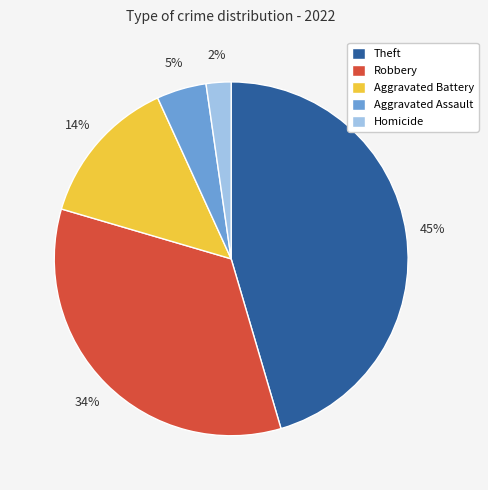

Is Theft the majority of the pie?

No